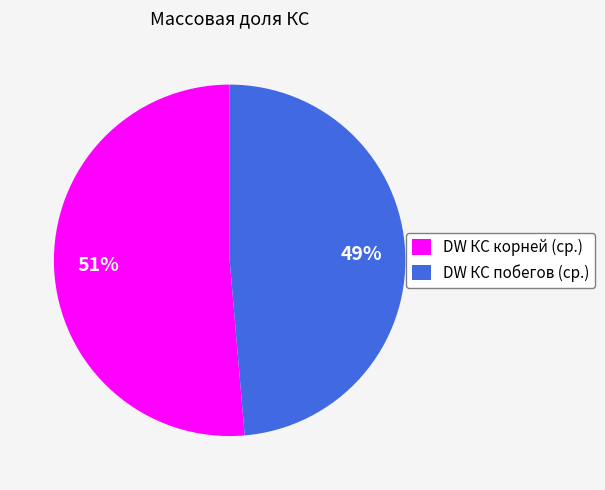

To the nearest percent, what portion does DW КС побегов (ср.) represent?

49%